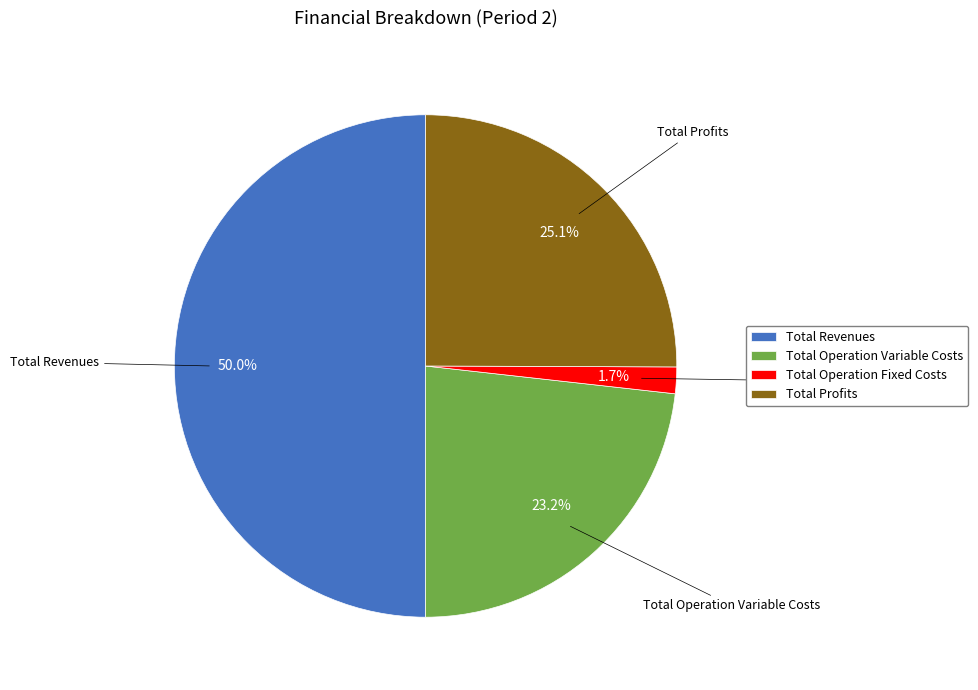

What percentage is NOT represented by Total Operation Fixed Costs?

98.3%